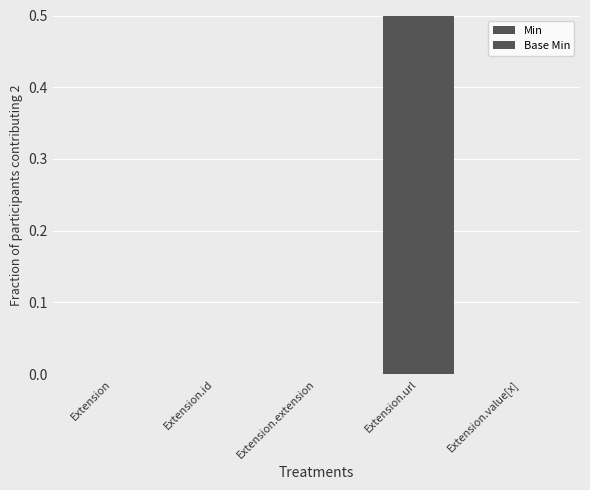

How many groups of bars are there?

5